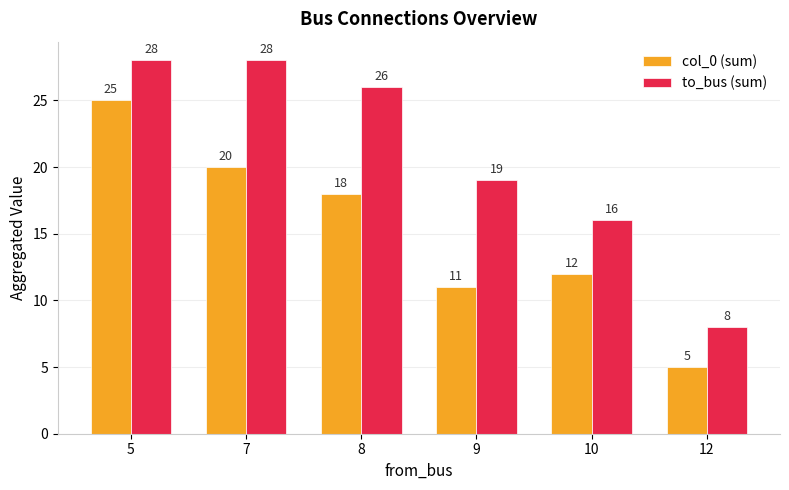

Where is to_bus (sum) nearest to the value 18?

9